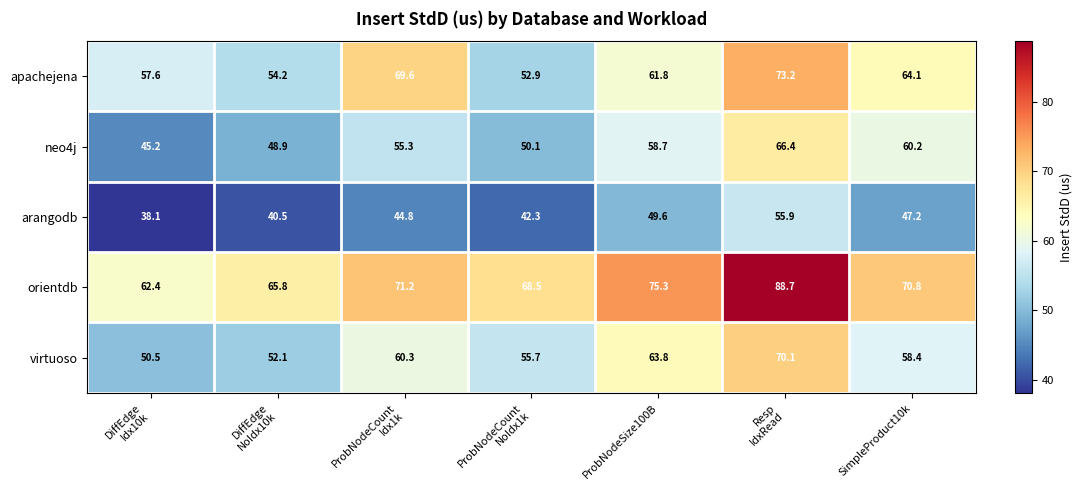

Is it true that virtuoso equals 31.6 at SimpleProduct10k?

False